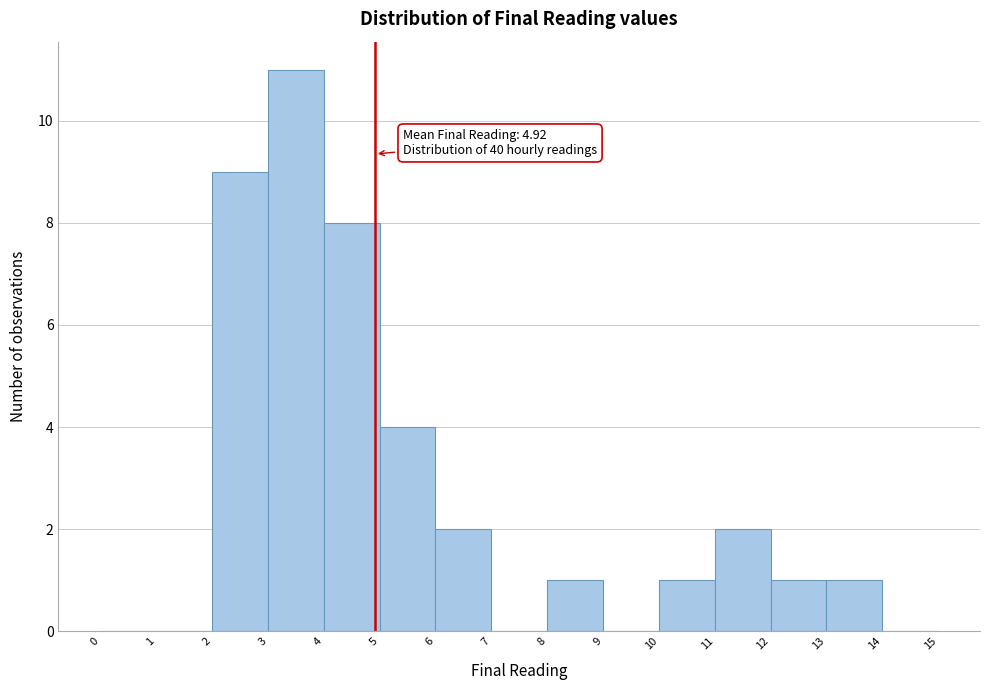

Which range on the x-axis has the tallest bar?

3 to 4